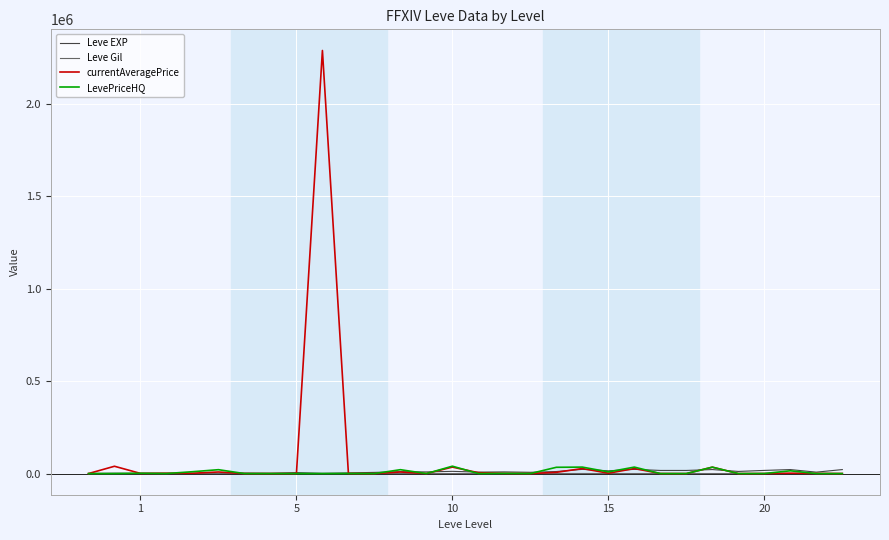

What is the greatest value displayed?

2290220.5